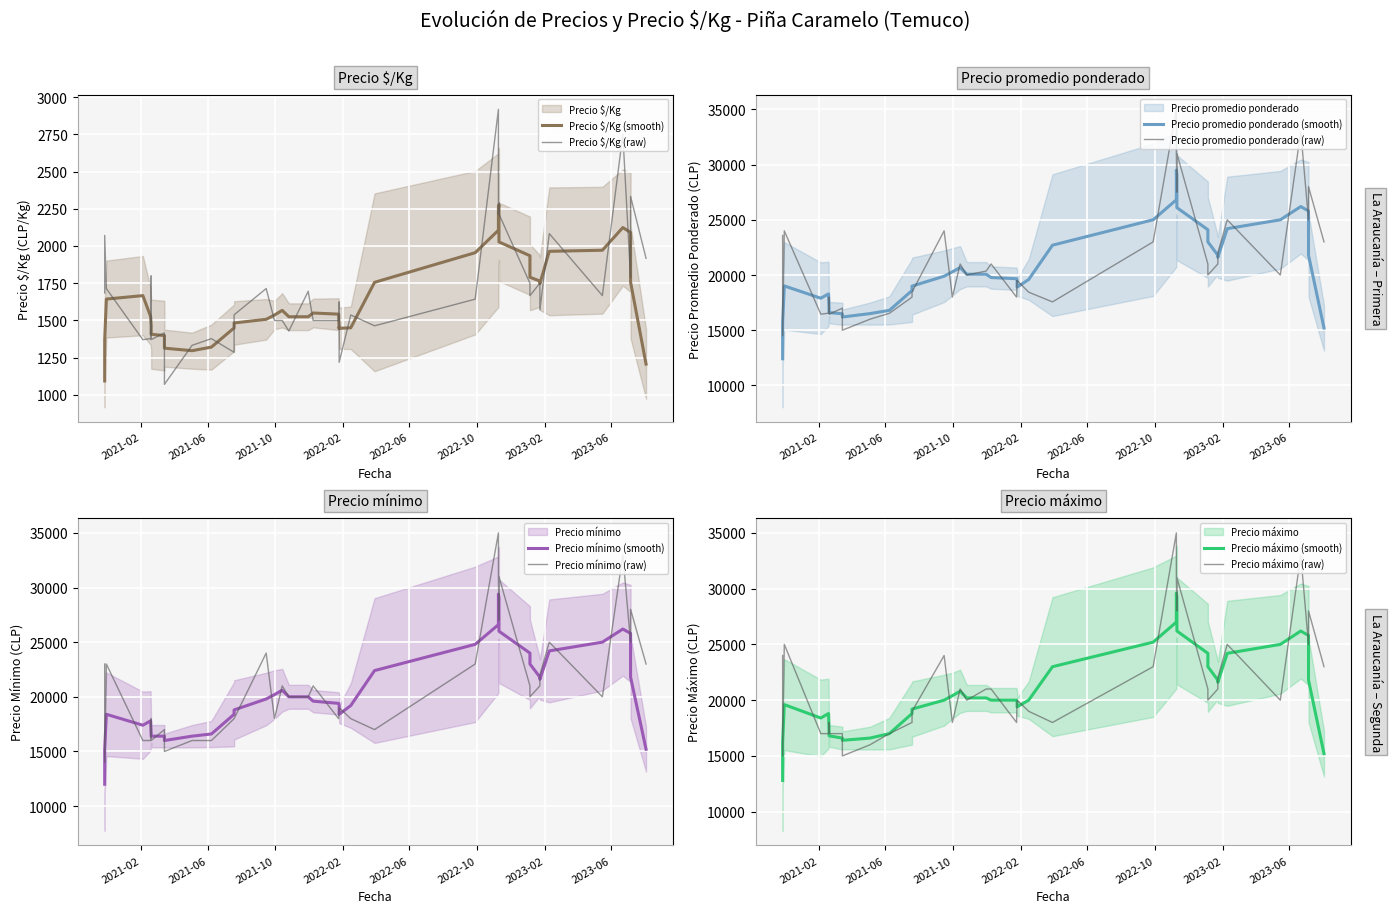

How many interior local valleys does the Precio máximo series have?

9